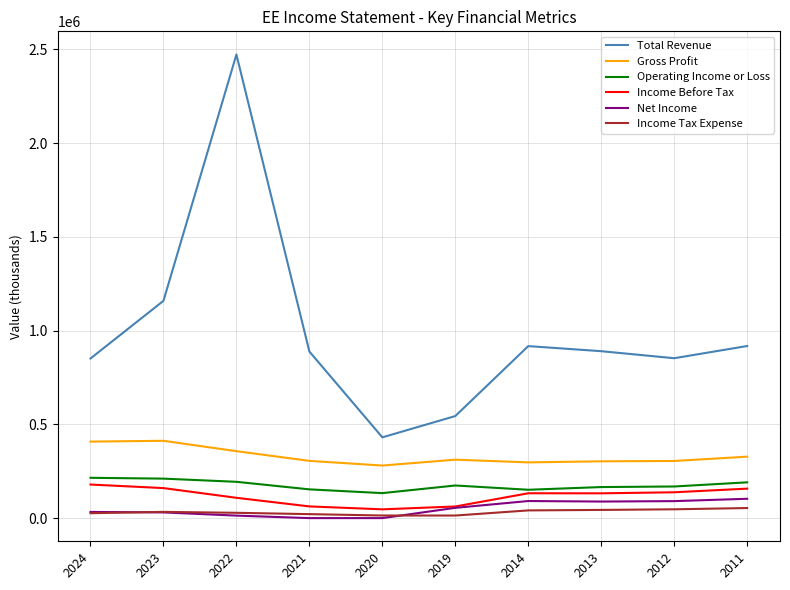

Which series has the largest range (max minus min)?

Total Revenue